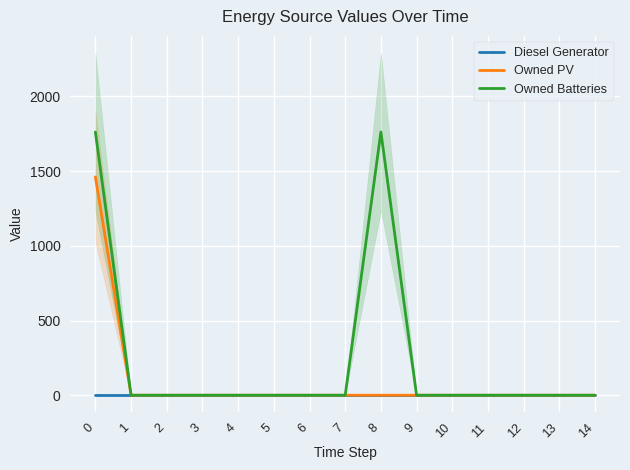

At 4, list the series in order from largest to smallest.

Diesel Generator, Owned PV, Owned Batteries